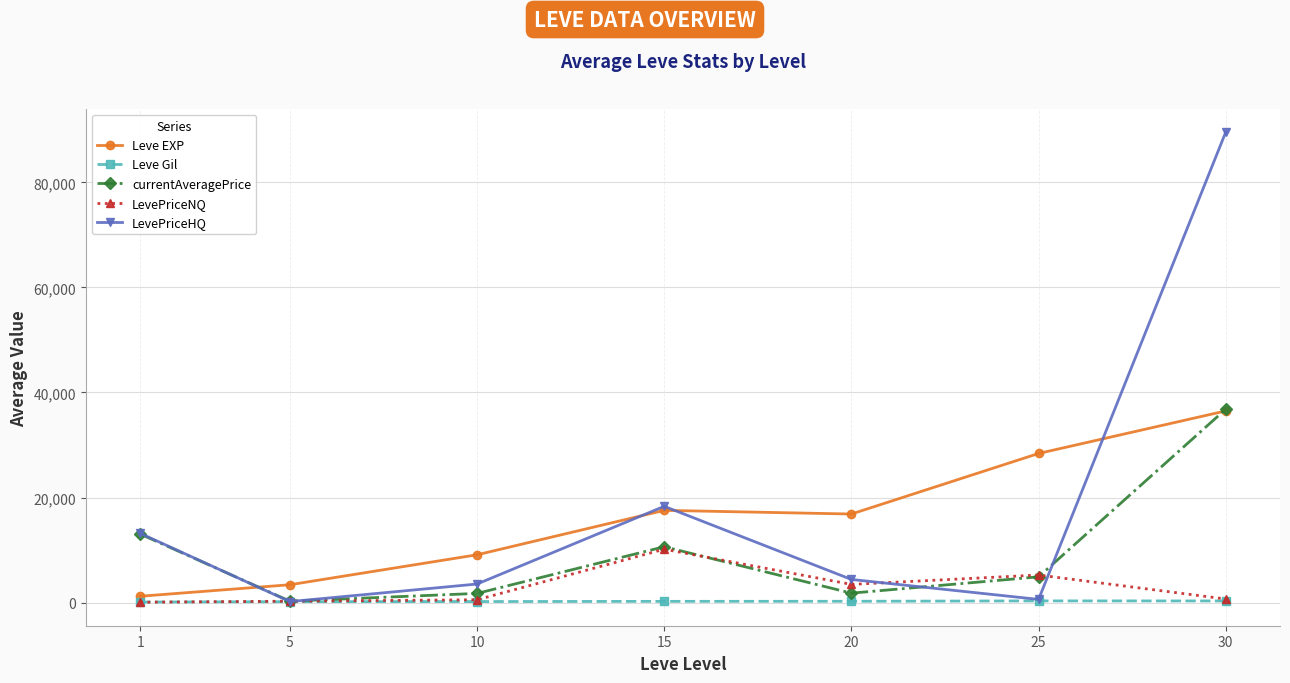

Which series has the widest spread of values?

LevePriceHQ